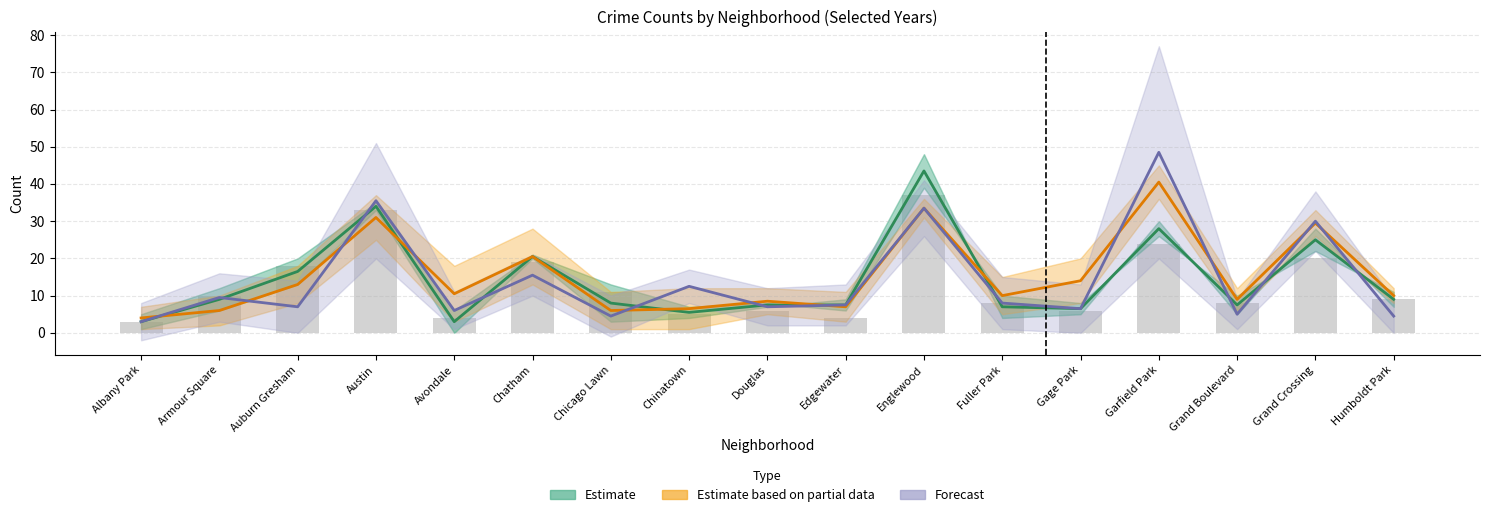

What is the value of the Estimate bar at the 10th from the left?

7.5